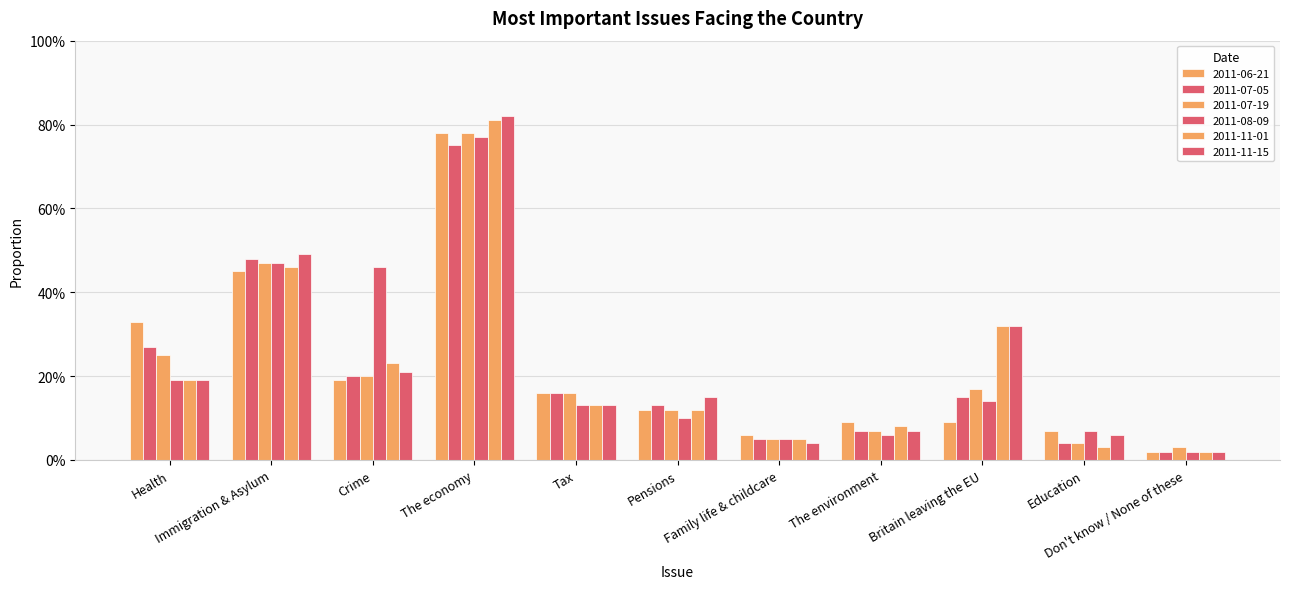

Which series has the largest total across all categories?

2011-11-15